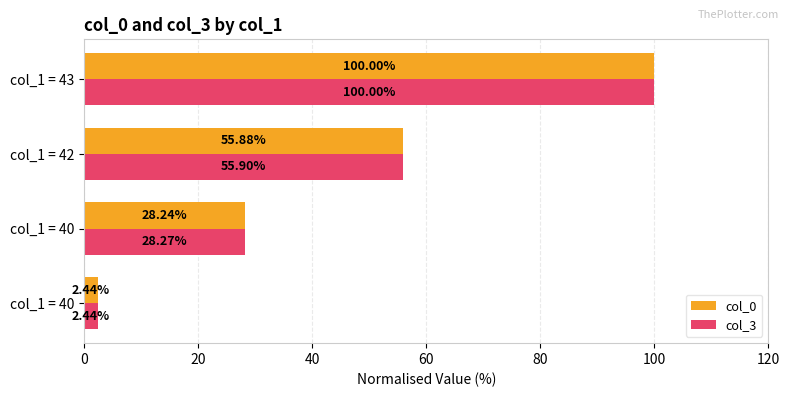

What is the difference between the second highest and minimum values in the col_0 series?

53.4